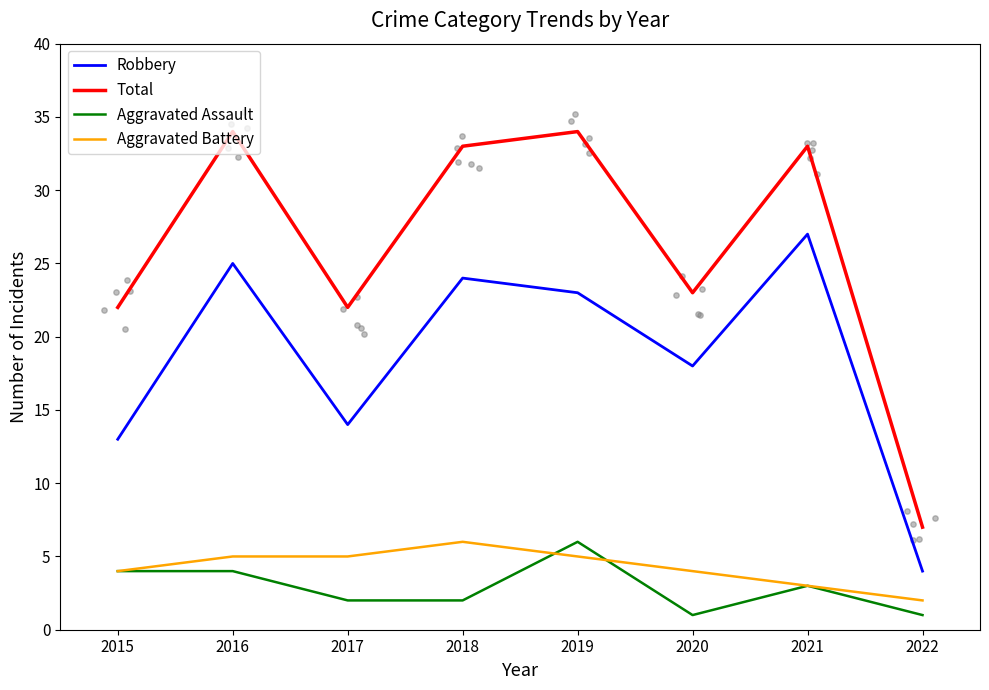

Which series has the widest spread of Y values?

Total